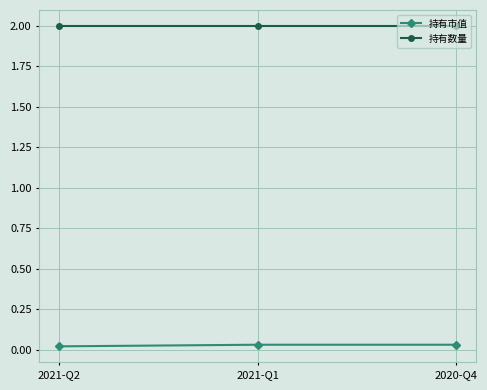

What is the label of the 2nd point from the left?

2021-Q1